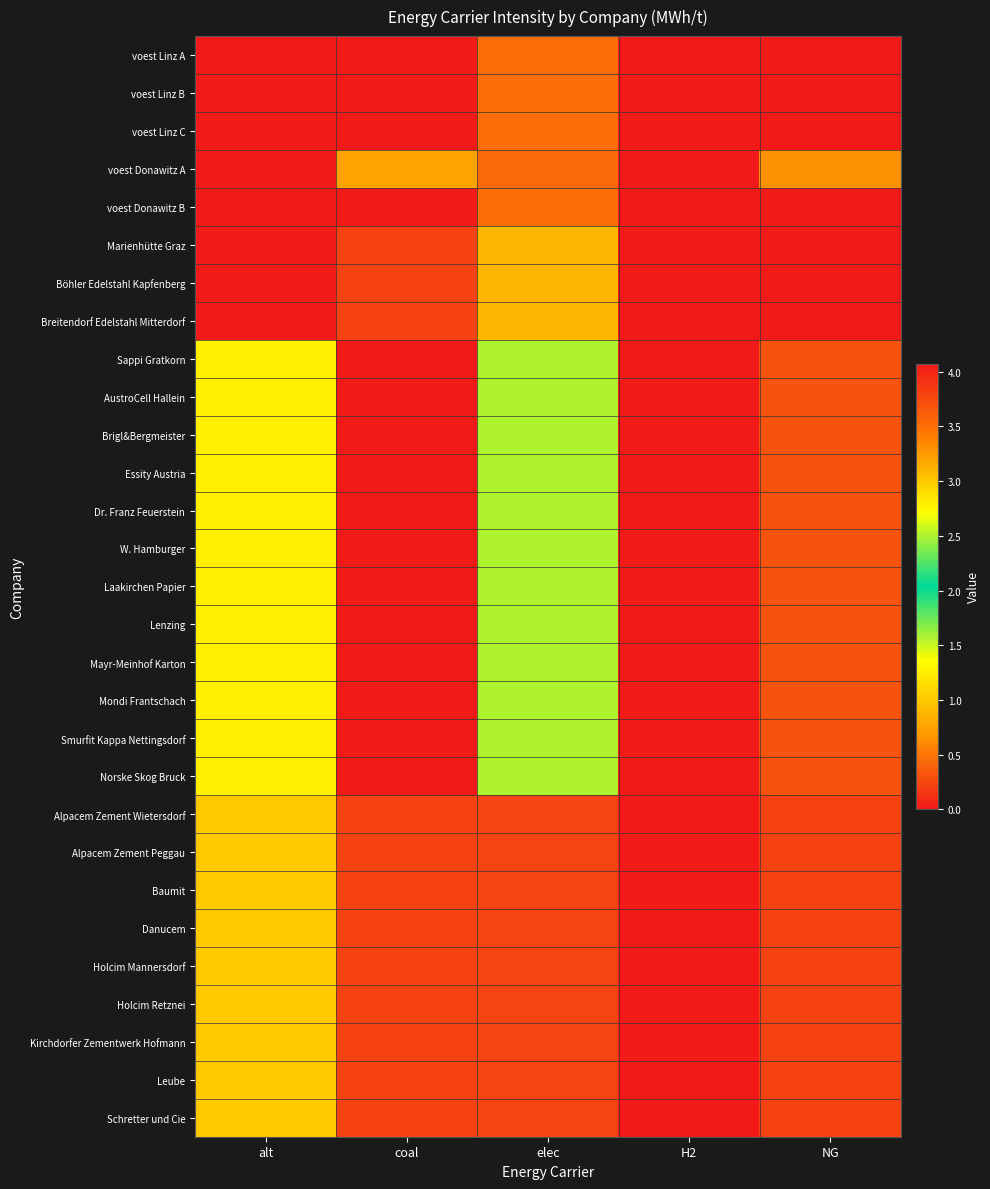

How many categories are shown in the chart?

5